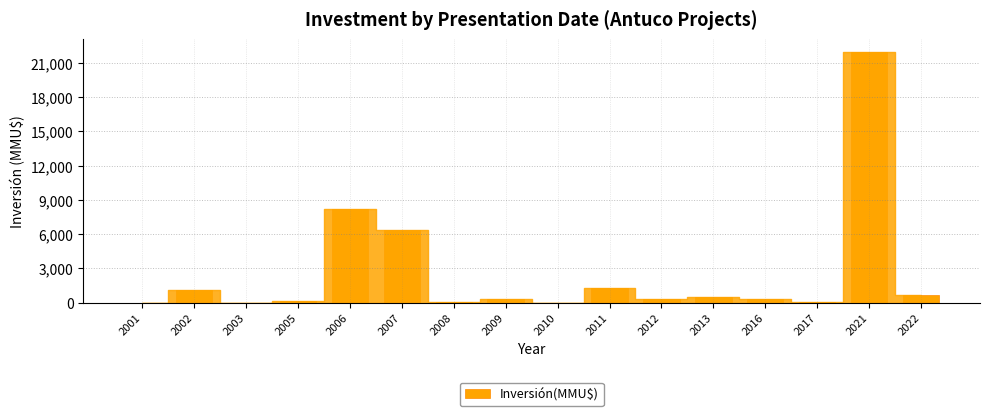

Count the number of data series in this chart.

1